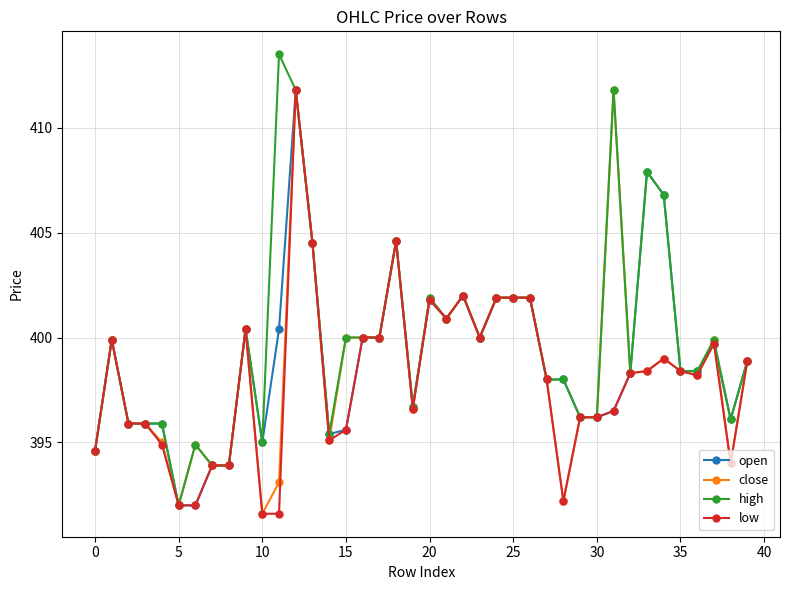

True or false: low has more than 0 points higher than both neighbors.

True